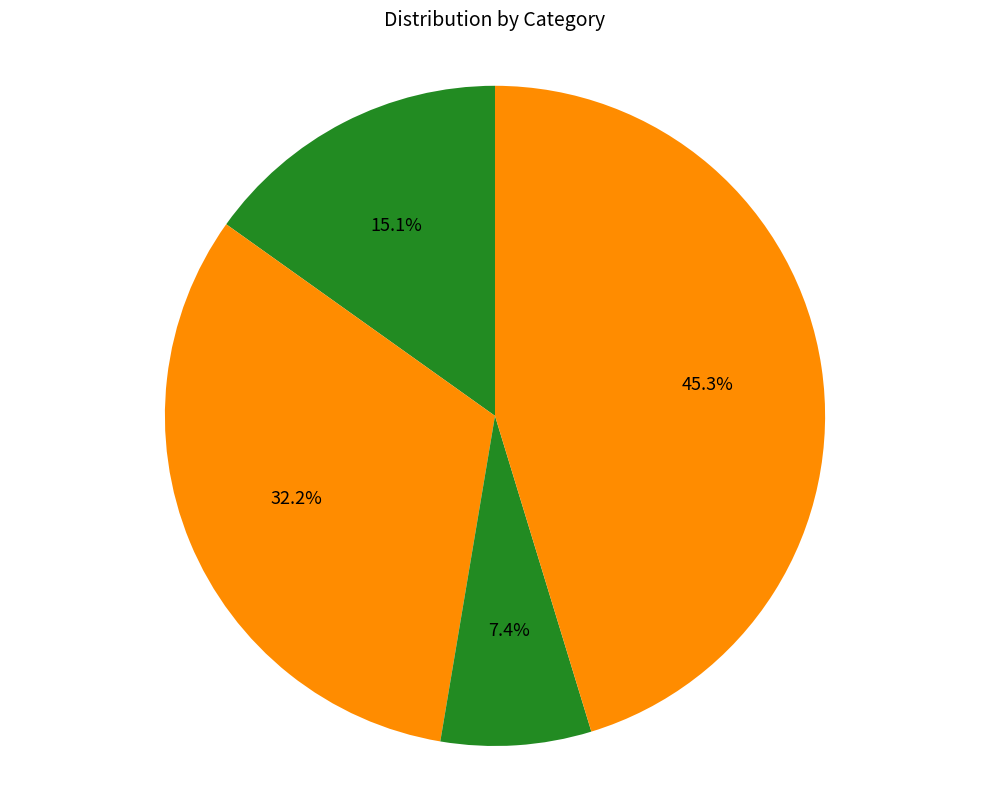

How many slices are in this pie chart?

4